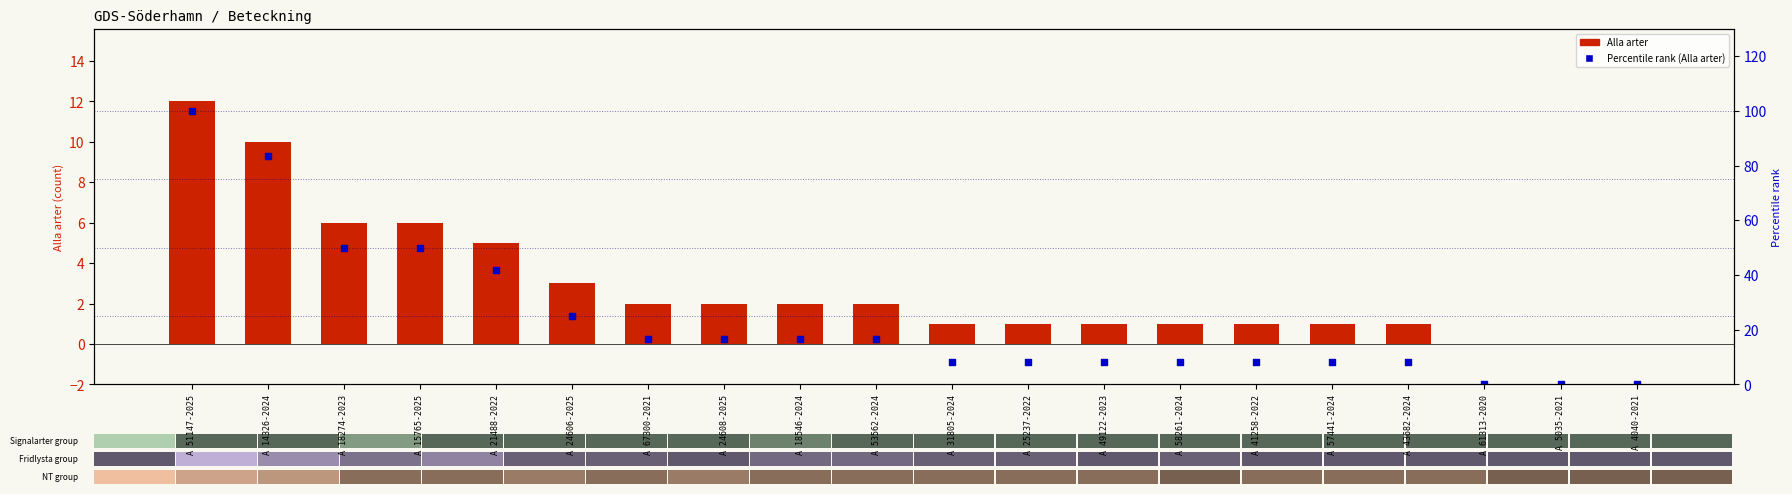

Which series has the largest total across all categories?

Percentile (Alla arter)